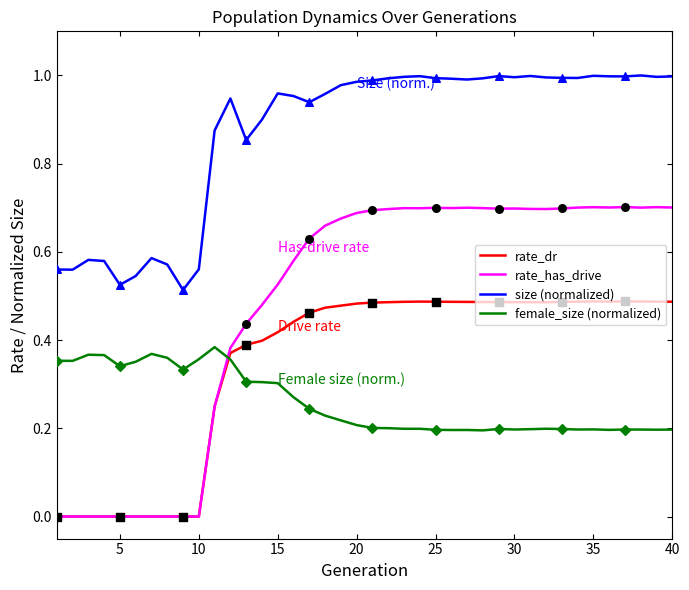

Which series has the largest total across all categories?

size (normalized)